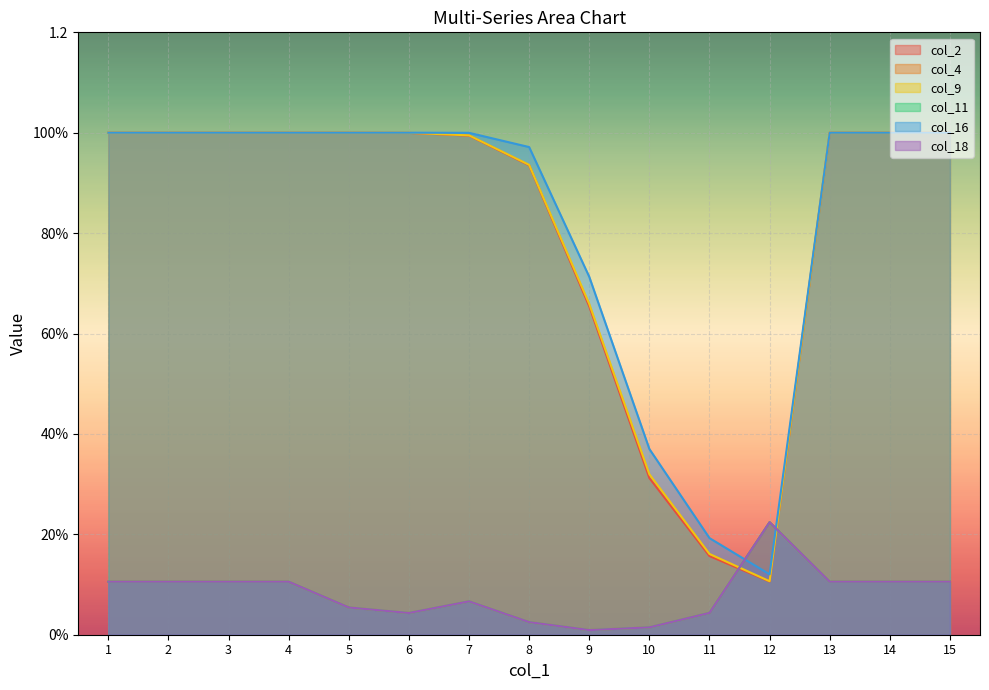

What is the difference between the col_9 values at 10 and 9?

0.3